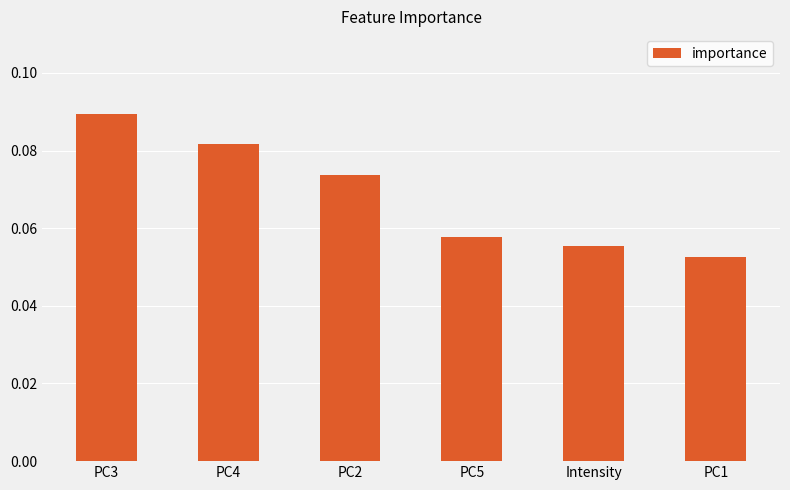

How many values are between 0 and 1?

6